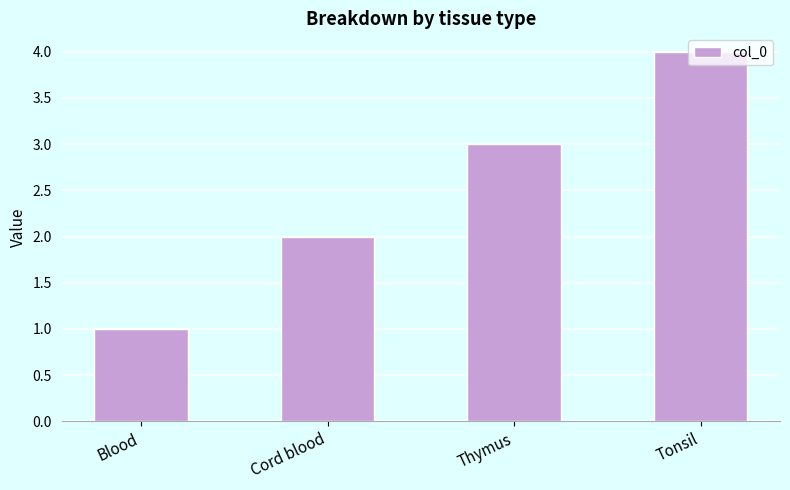

List the labels in order of value, largest first.

Tonsil, Thymus, Cord blood, Blood